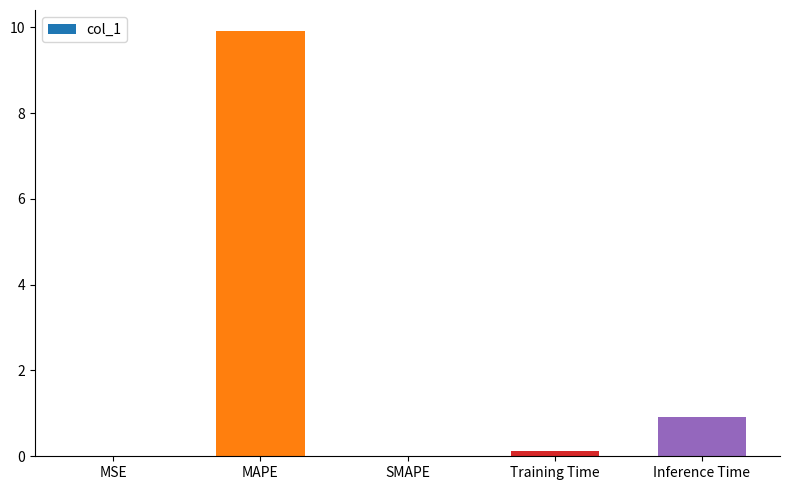

The value at Inference Time is 1.3. True or false?

False